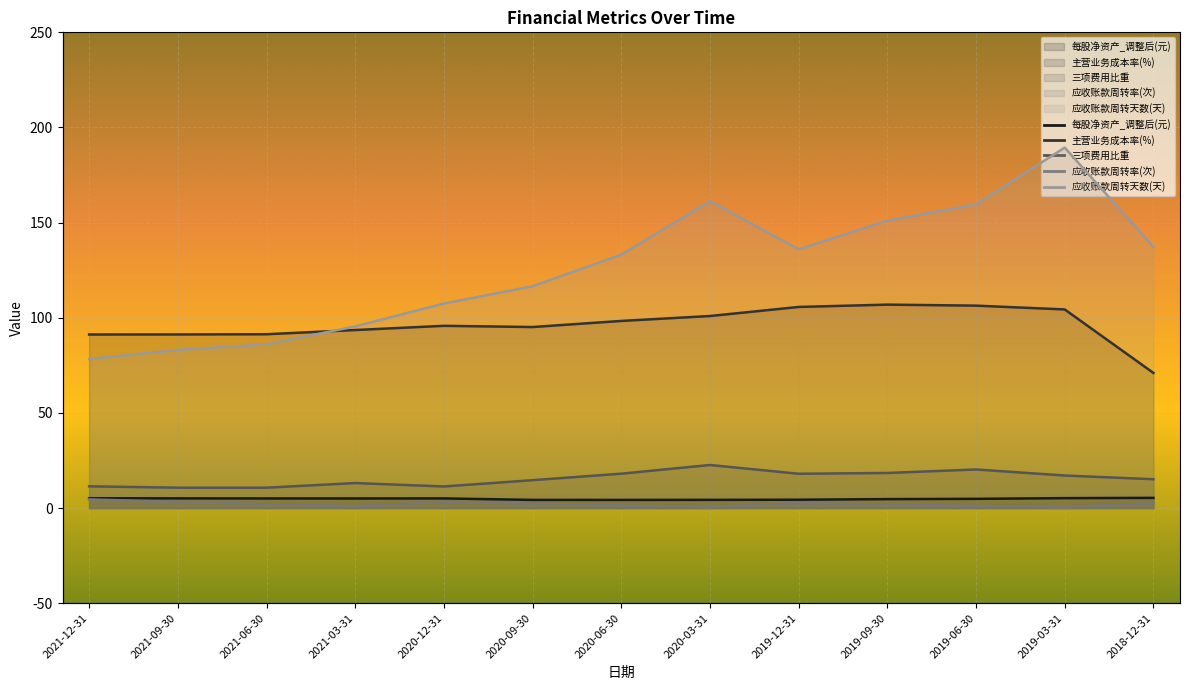

At which category does the chart reach its peak across all series?

2019-03-31